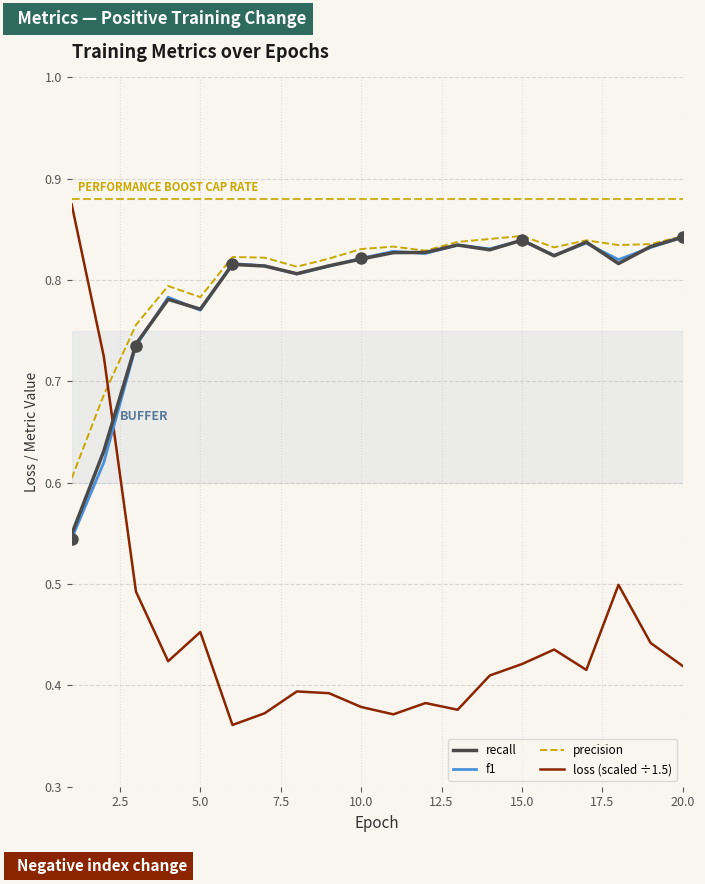

True or false: loss (scaled ÷1.5) and precision cross at least once.

True